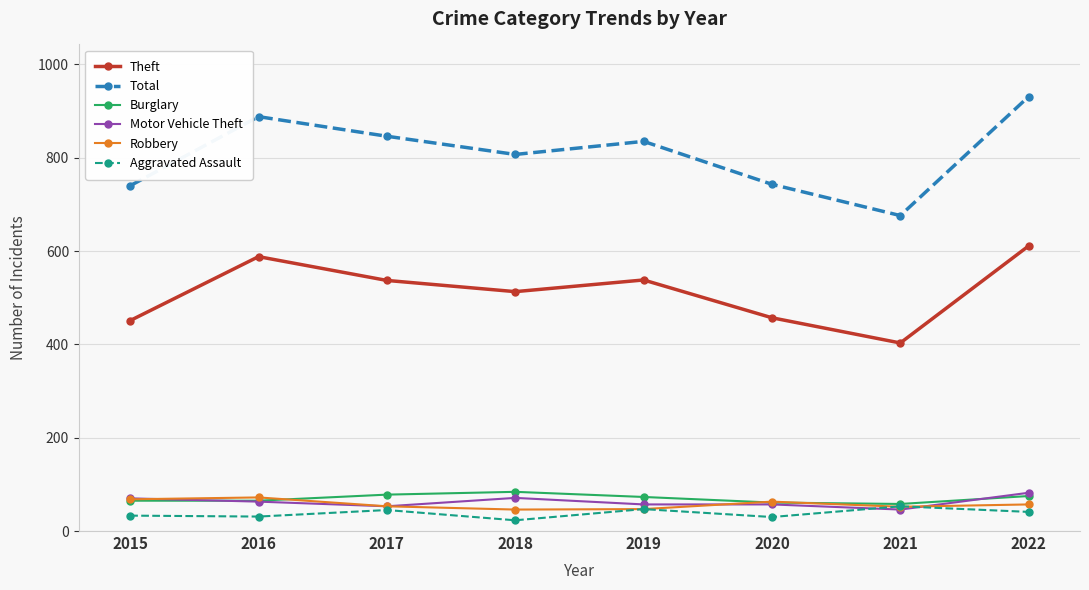

Which series has the largest total across all categories?

Total